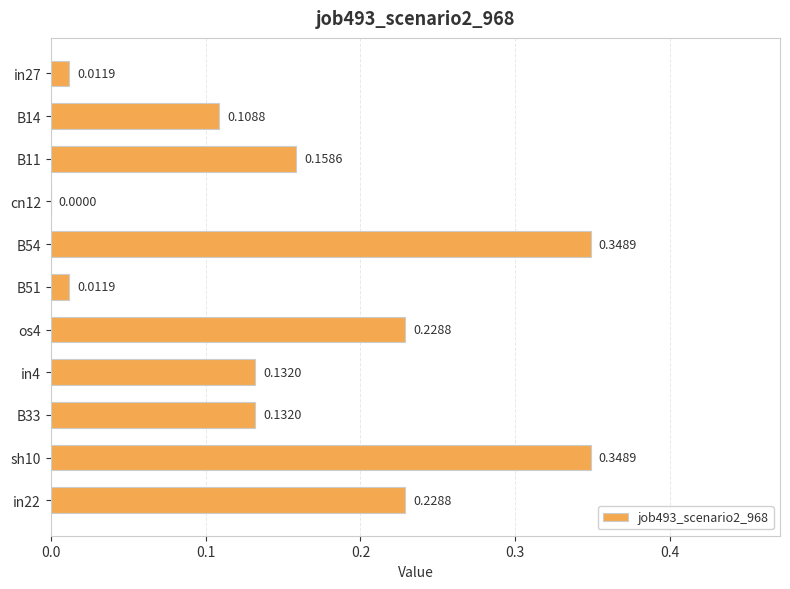

Which has a higher value, in4 or B51?

in4